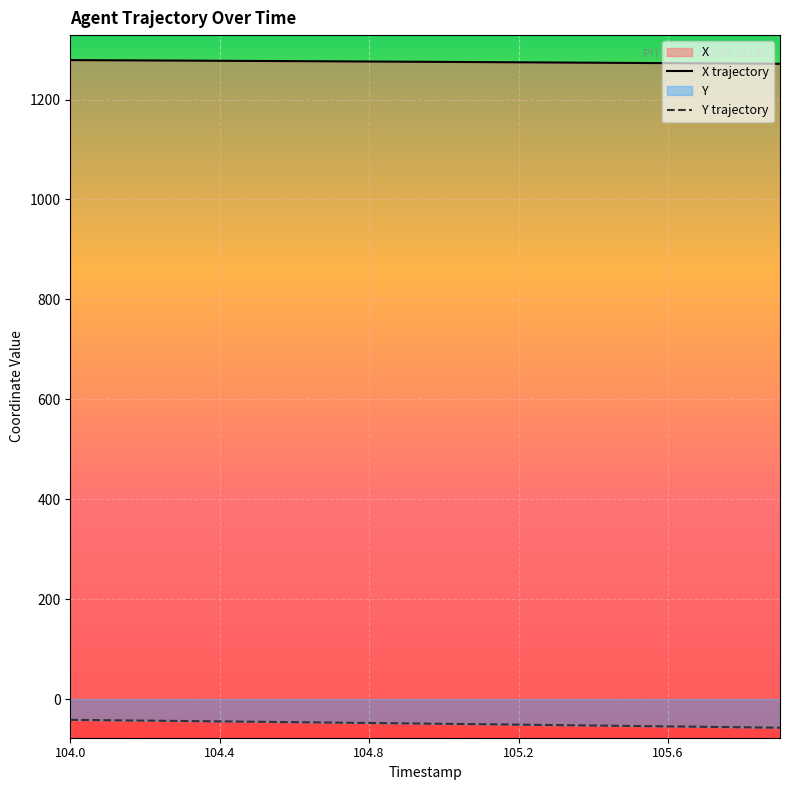

Which series has the widest spread of values?

Y trajectory